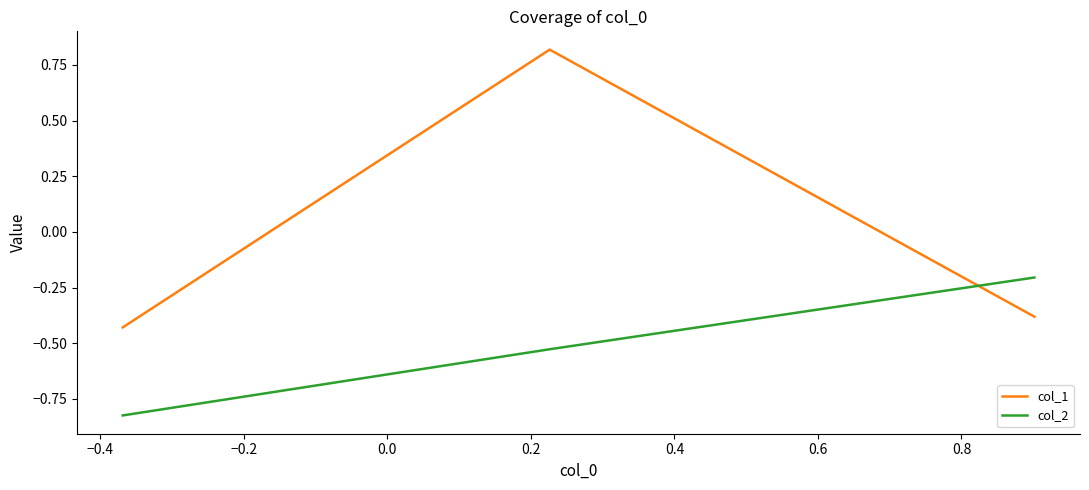

Which series has the largest total across all categories?

col_1